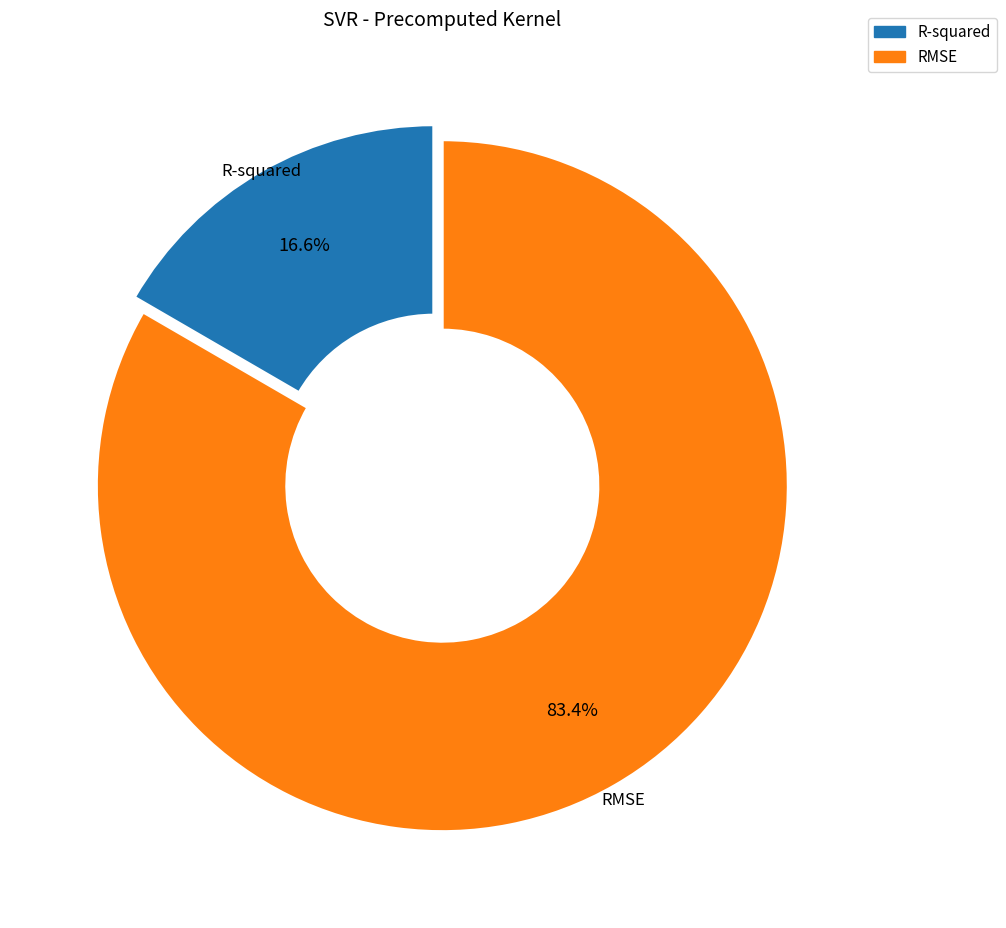

The RMSE slice represents 92% of the pie. True or false?

False